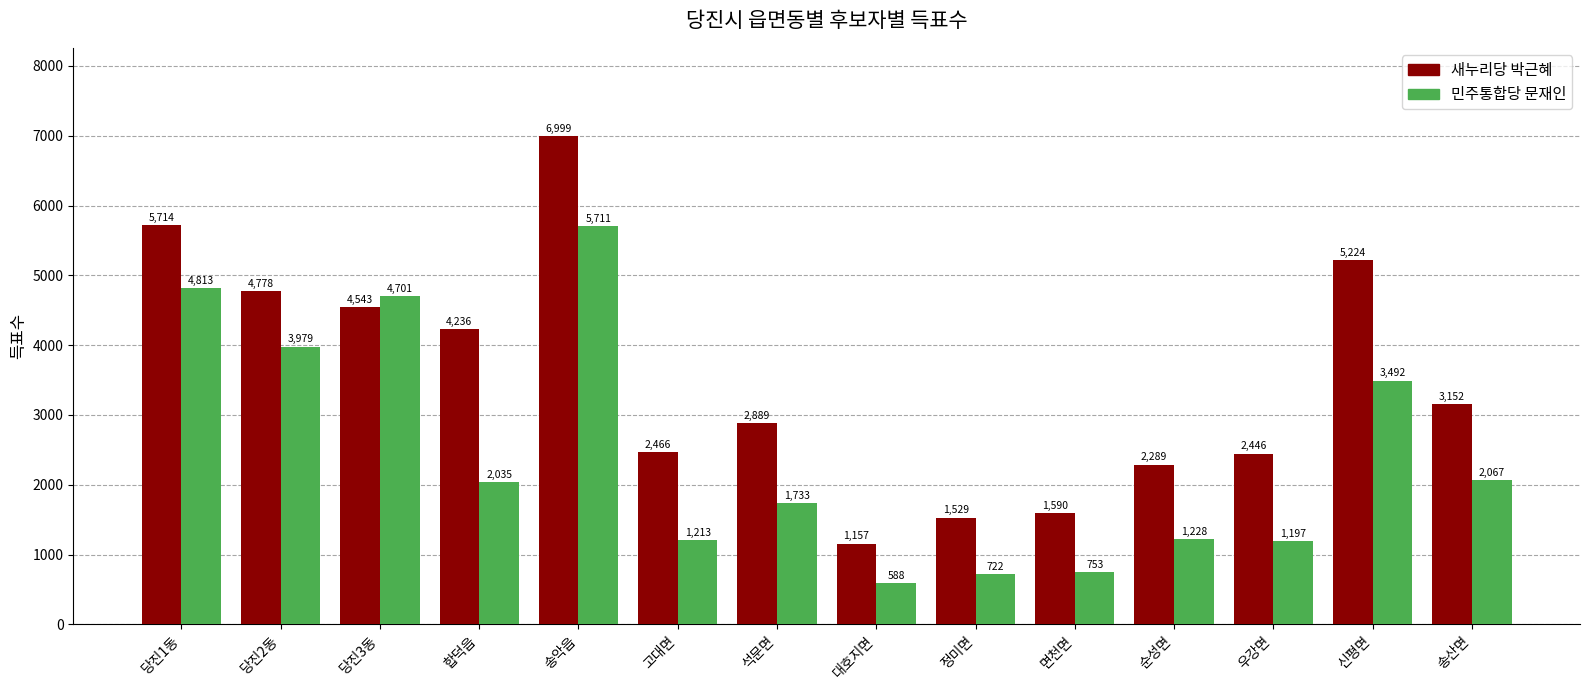

What is the difference between the second highest and second lowest values in the 새누리당 박근혜 series?

4185